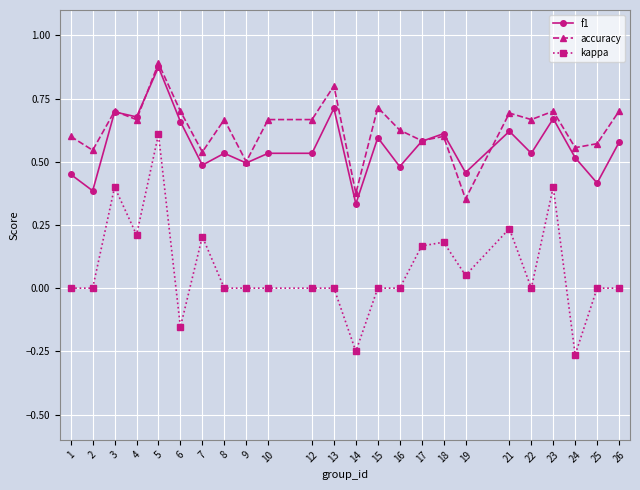

Which label corresponds to the largest value in the chart?

5